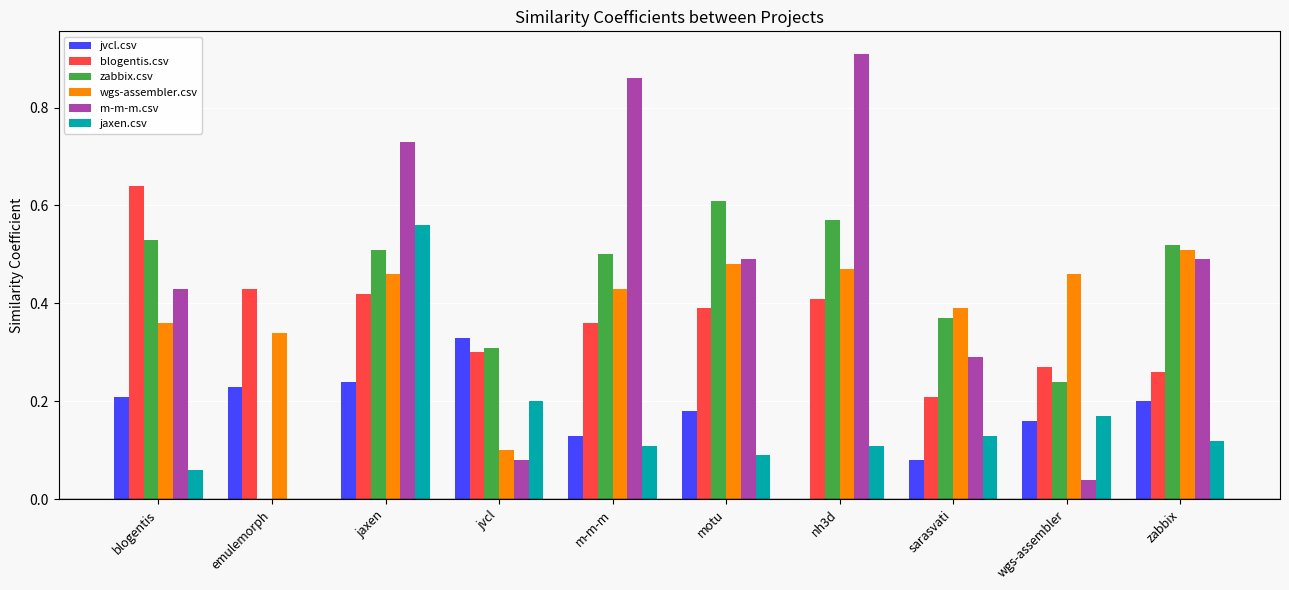

Between jvcl and m-m-m, which series saw the biggest shift?

m-m-m.csv